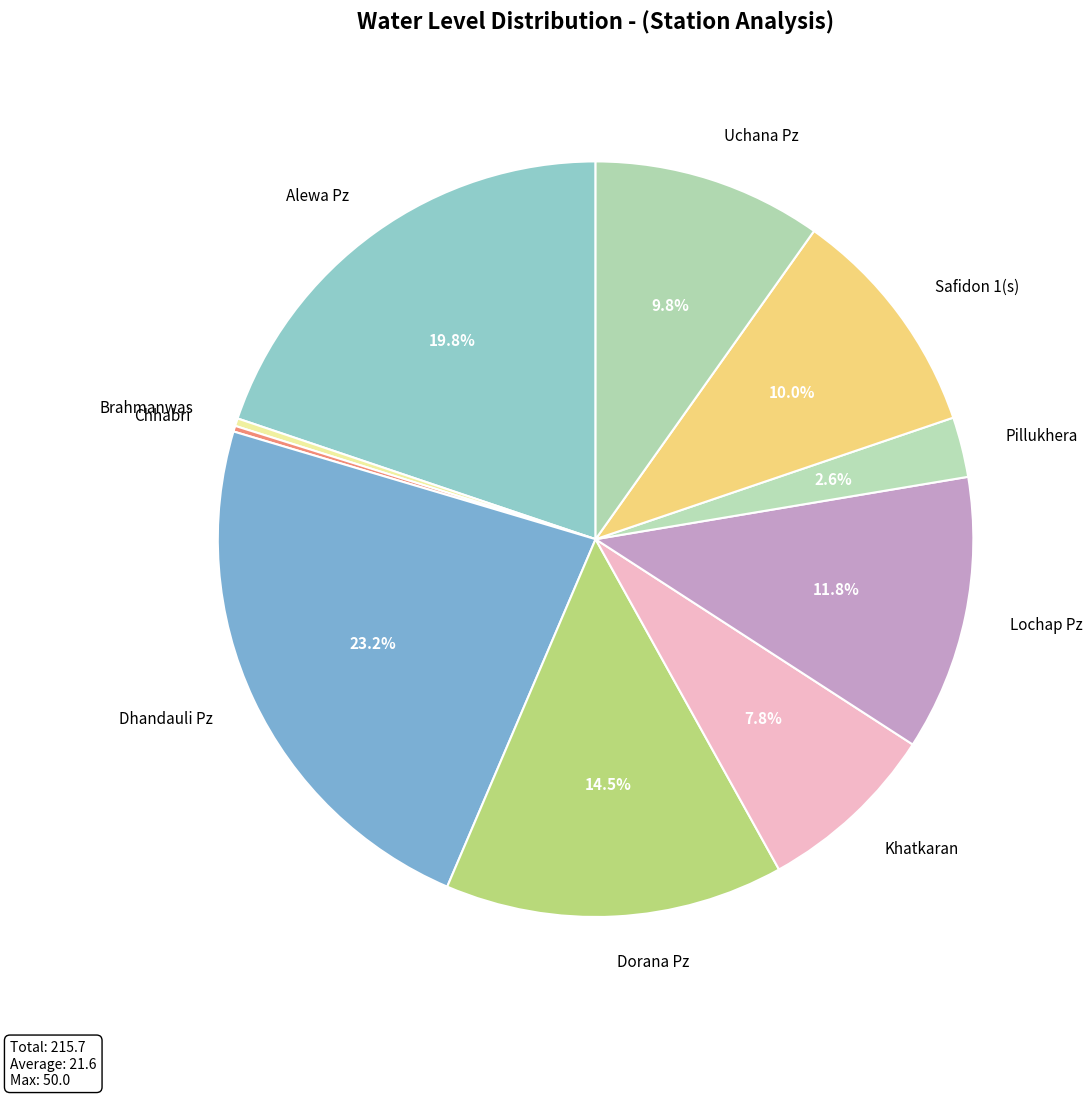

To the nearest percent, what portion does Lochap Pz represent?

12%